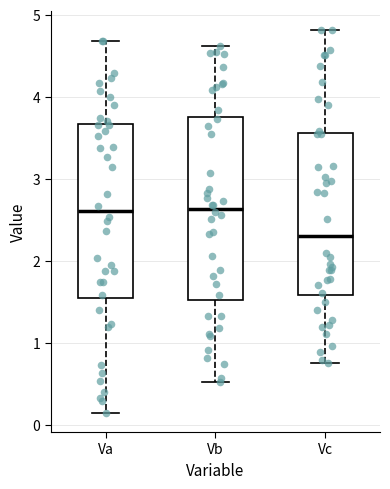

Reading left to right, read every box against the y-axis: the position of its median line, the range the box covers, and the ends of its whiskers. The values are not printed on the chart, so give them approximately, as read against the axis.

Va: median 2.6, box 1.5 to 3.7, whiskers 0.1 to 4.7
Vb: median 2.6, box 1.5 to 3.8, whiskers 0.5 to 4.6
Vc: median 2.3, box 1.6 to 3.6, whiskers 0.7 to 4.8